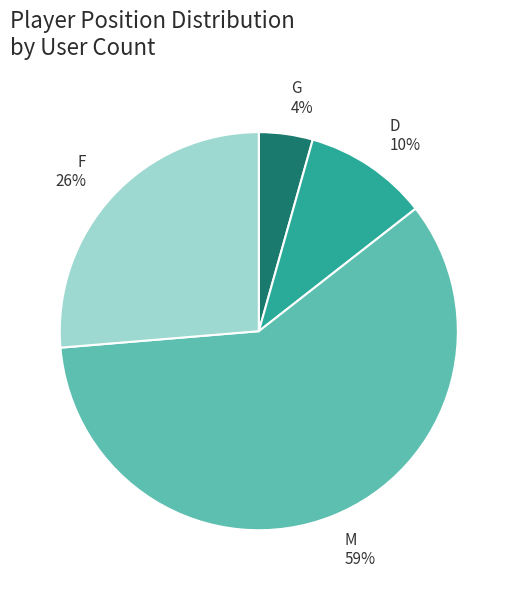

Is the sum of D and G greater than half?

No